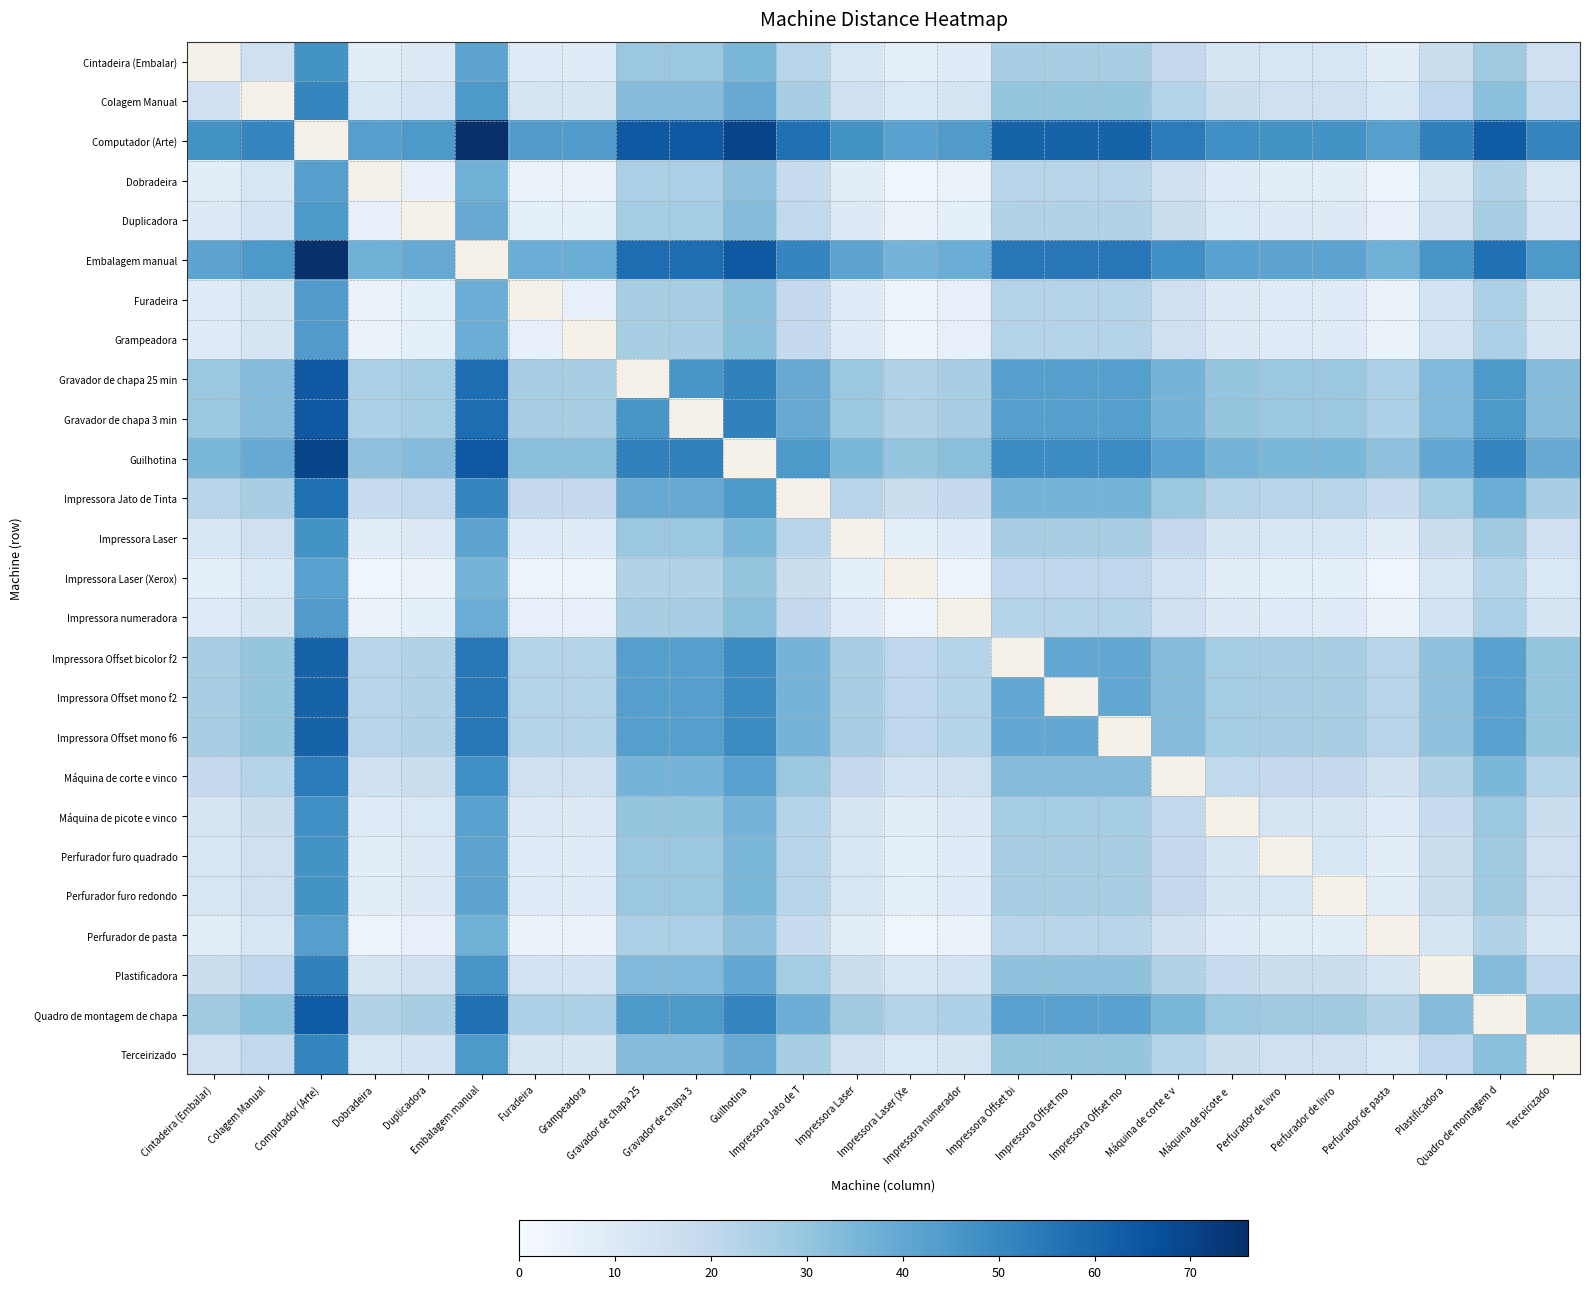

What is the smallest value displayed?

3.0